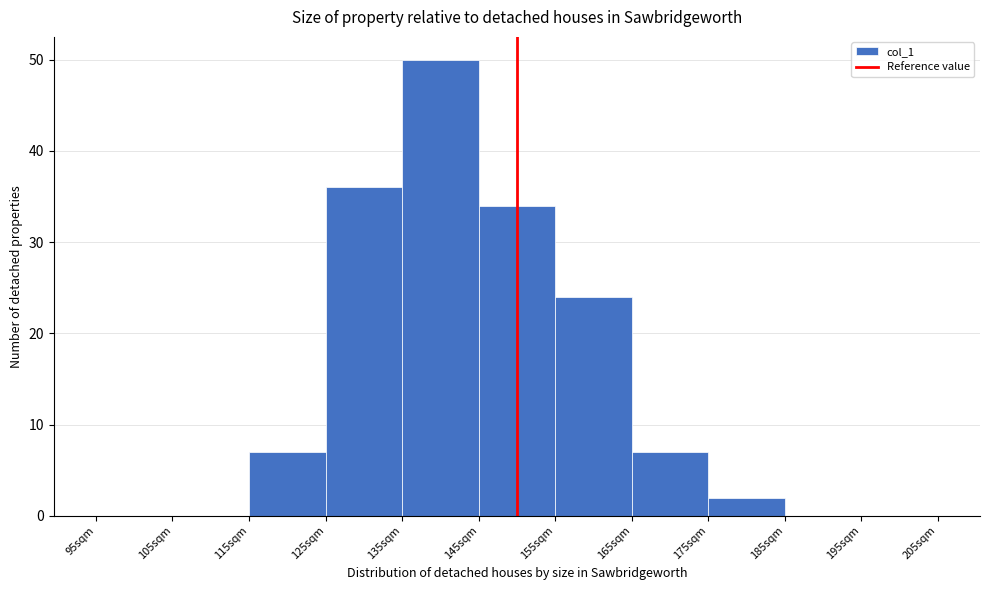

Which range on the x-axis has the tallest bar?

135 to 145